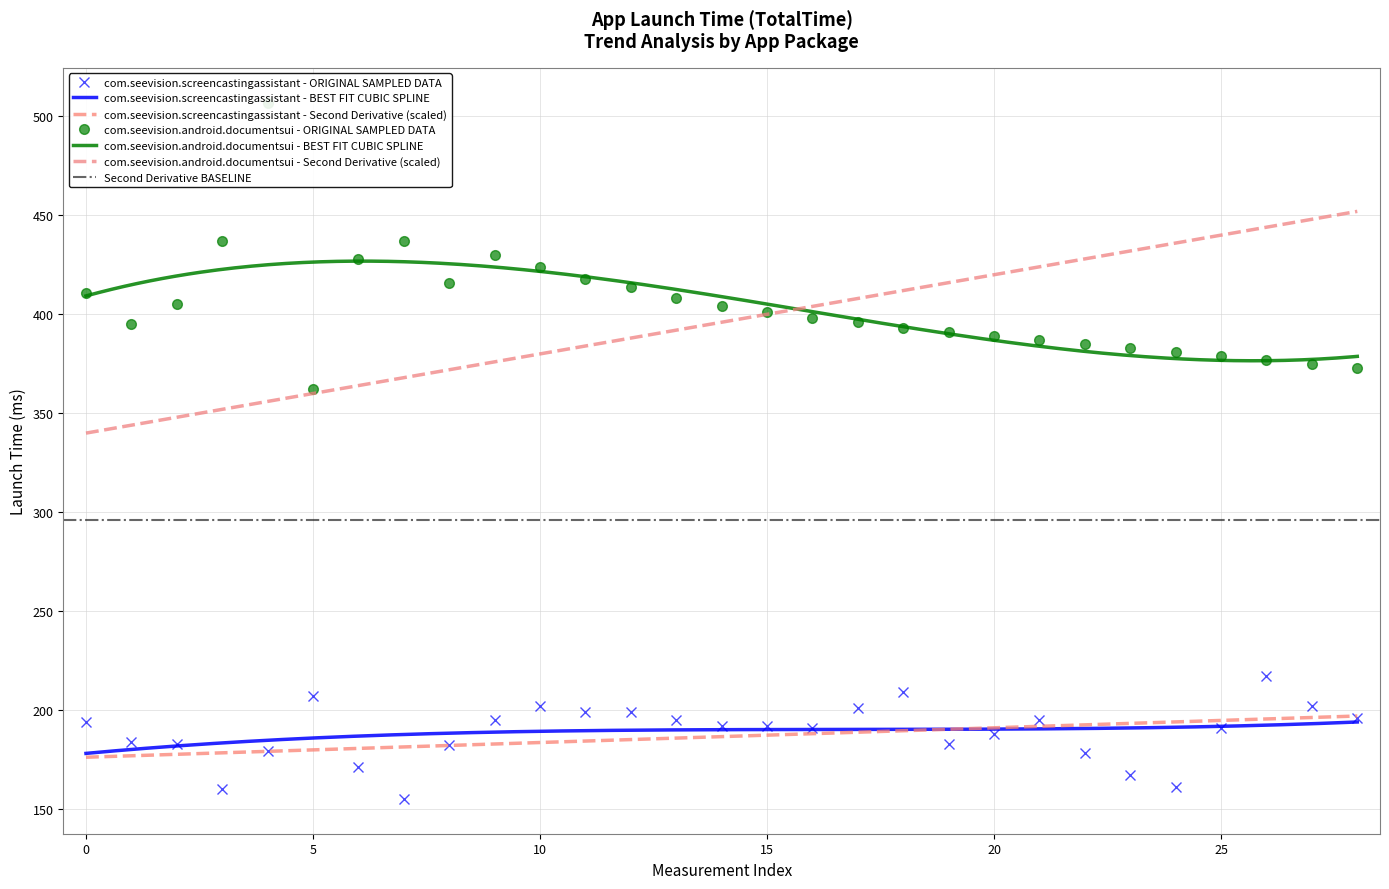

Rank the series at 24 from lowest to highest value.

com.seevision.screencastingassistant, com.seevision.android.documentsui